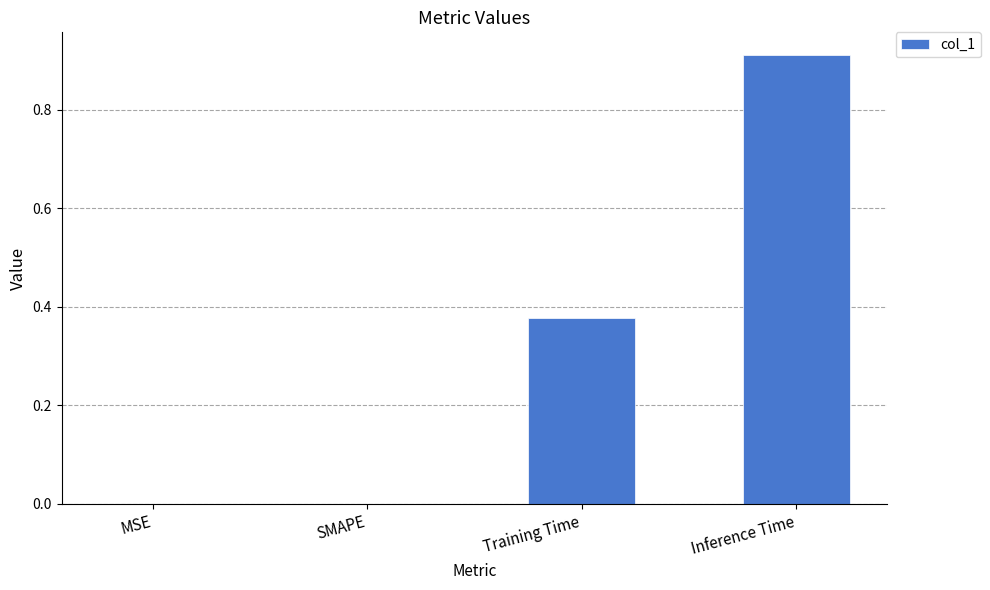

Which label corresponds to the largest value in the chart?

Inference Time